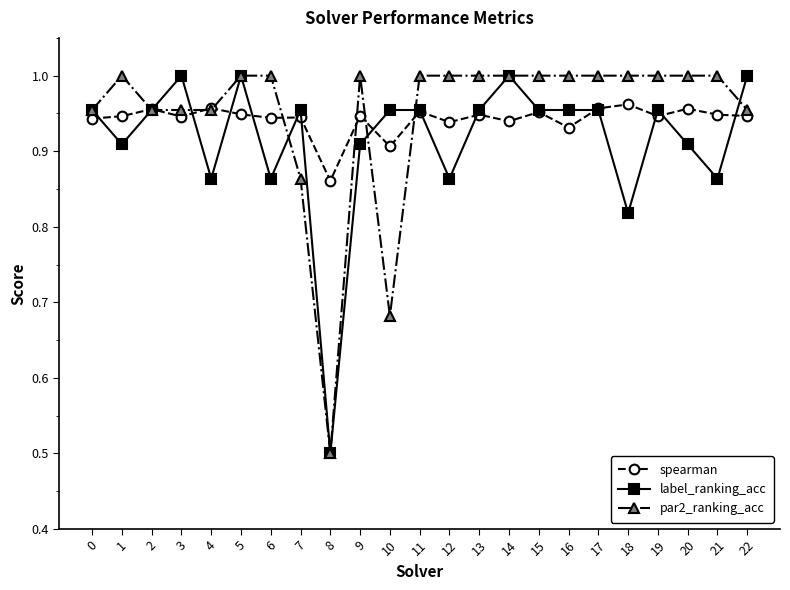

The label_ranking_acc series shows 1.0 at 14. True or false?

True